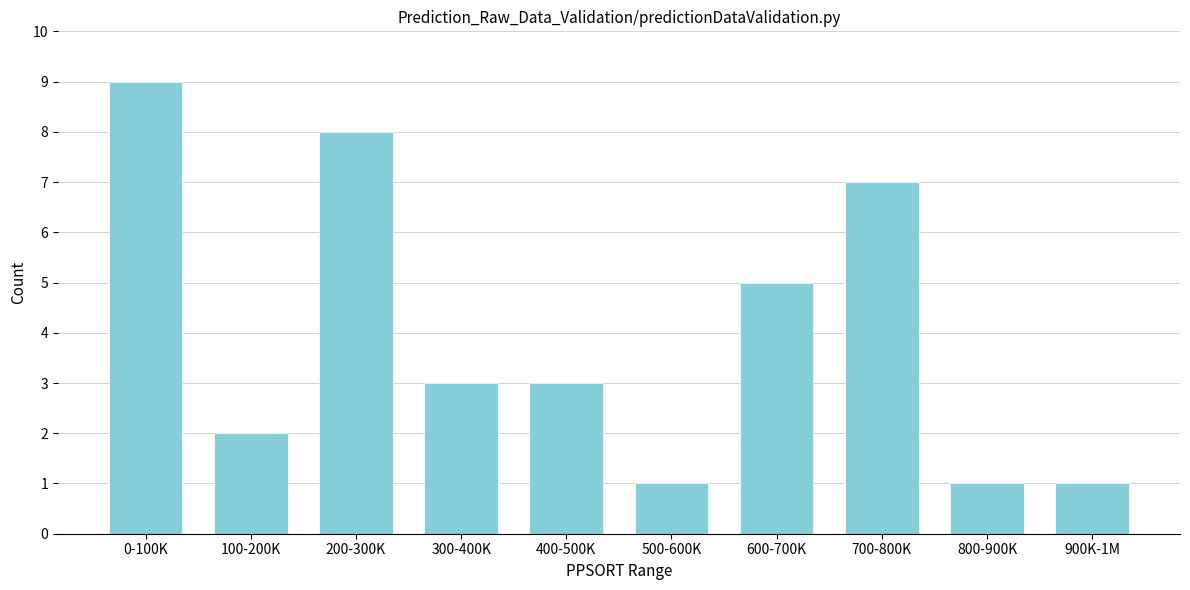

Reading right to left, extract all data points from this chart.

900K-1M=1	800-900K=1	700-800K=7	600-700K=5	500-600K=1	400-500K=3	300-400K=3	200-300K=8	100-200K=2	0-100K=9